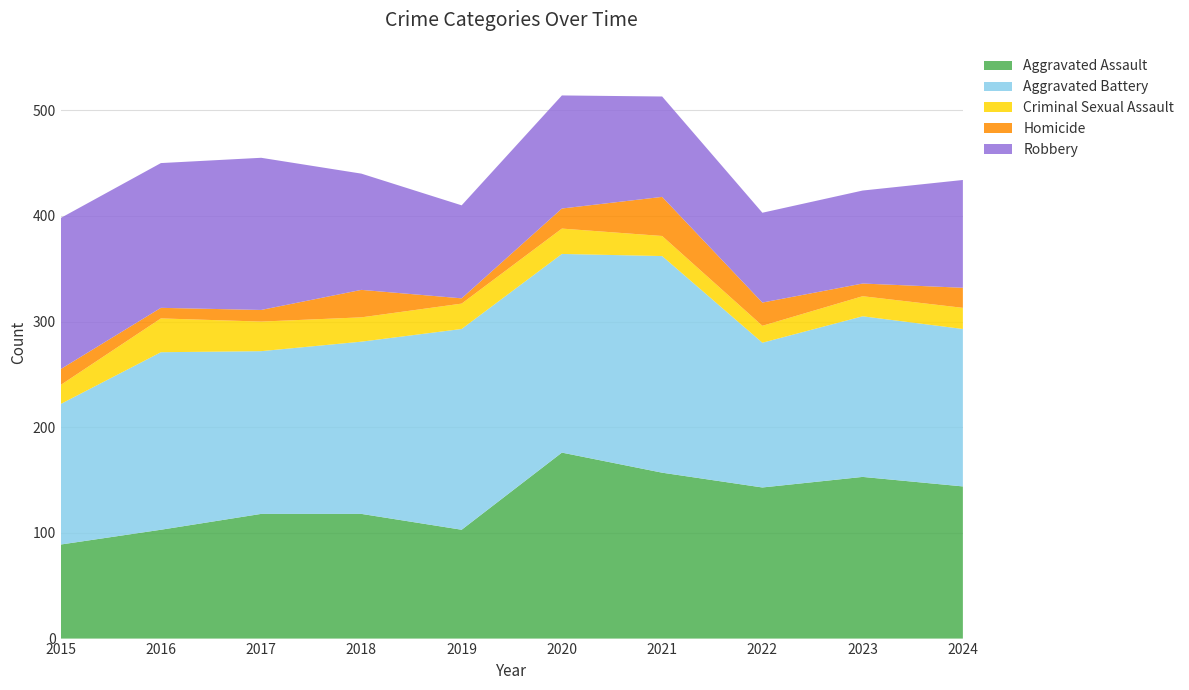

Reading left to right, list all the values displayed in this chart.

Aggravated Assault: 89	103	118	118	103	176	157	143	153	144
Aggravated Battery: 133	168	154	163	190	188	205	137	152	149
Criminal Sexual Assault: 18	32	28	23	24	24	19	16	19	20
Homicide: 15	10	11	26	5	19	37	22	12	19
Robbery: 143	137	144	110	88	107	95	85	88	102